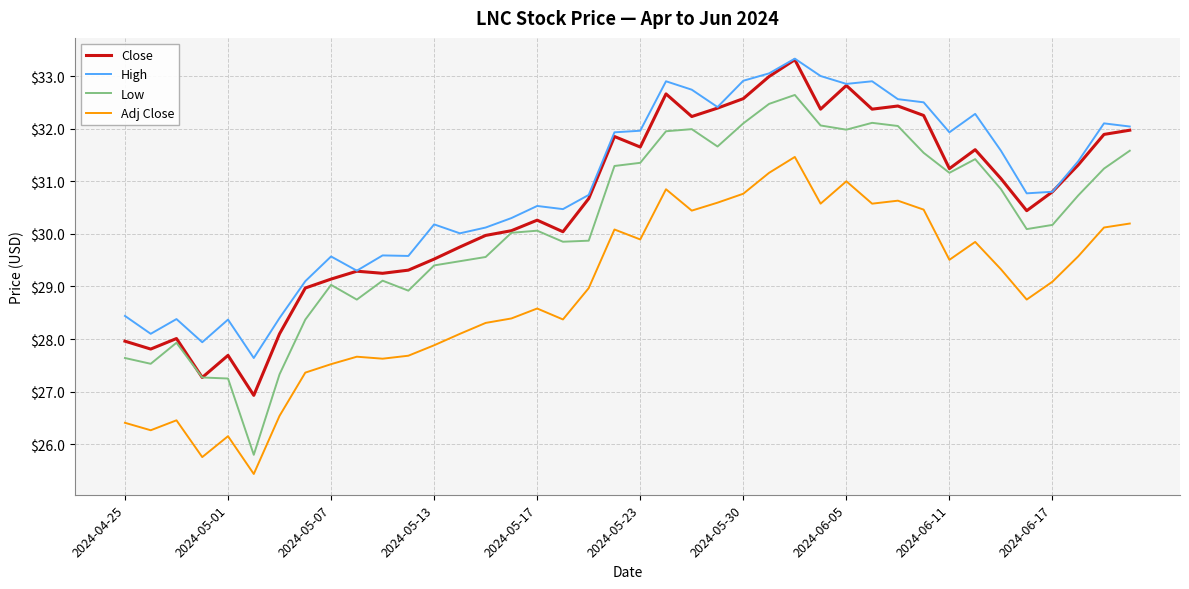

Rank the series by their average value, from lowest to highest.

Adj Close, Low, Close, High